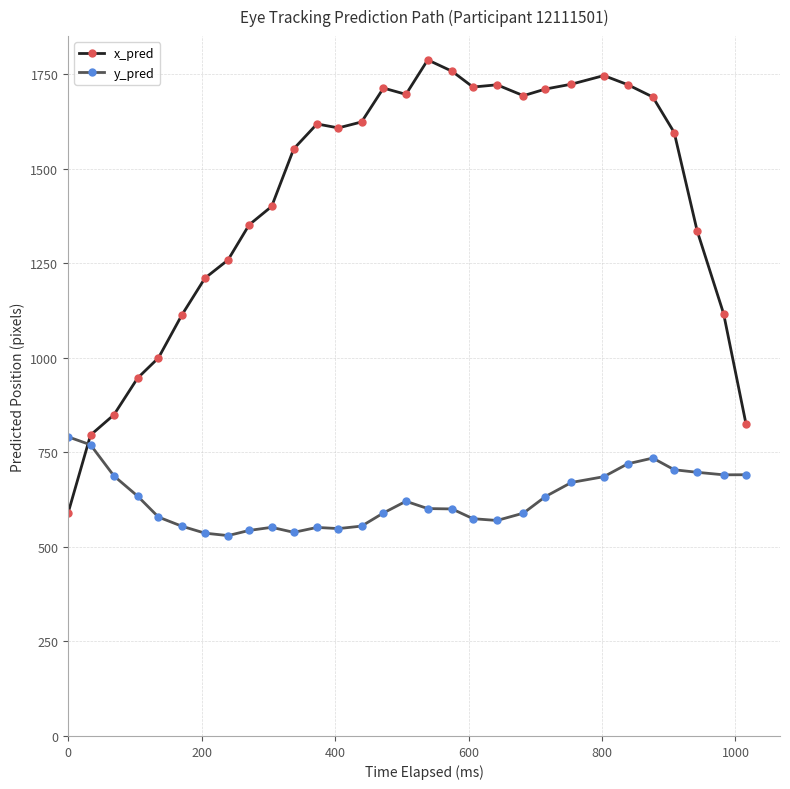

What is the difference between the maximum and minimum values in the y_pred series?

261.2